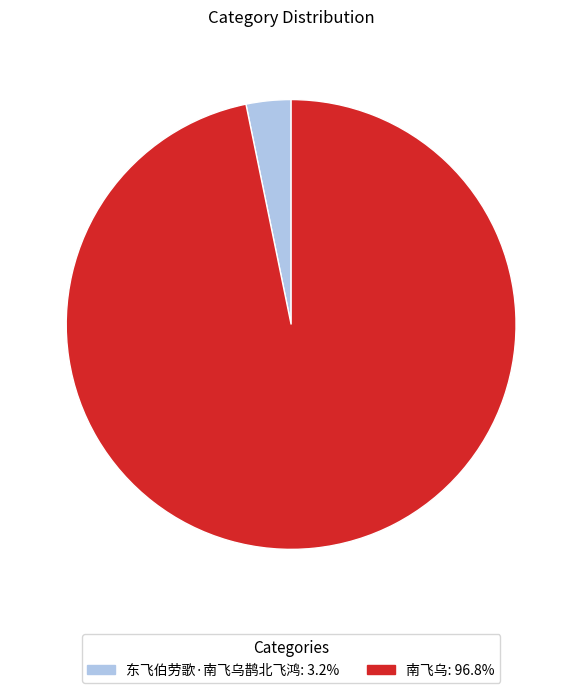

What is the majority slice?

南飞乌